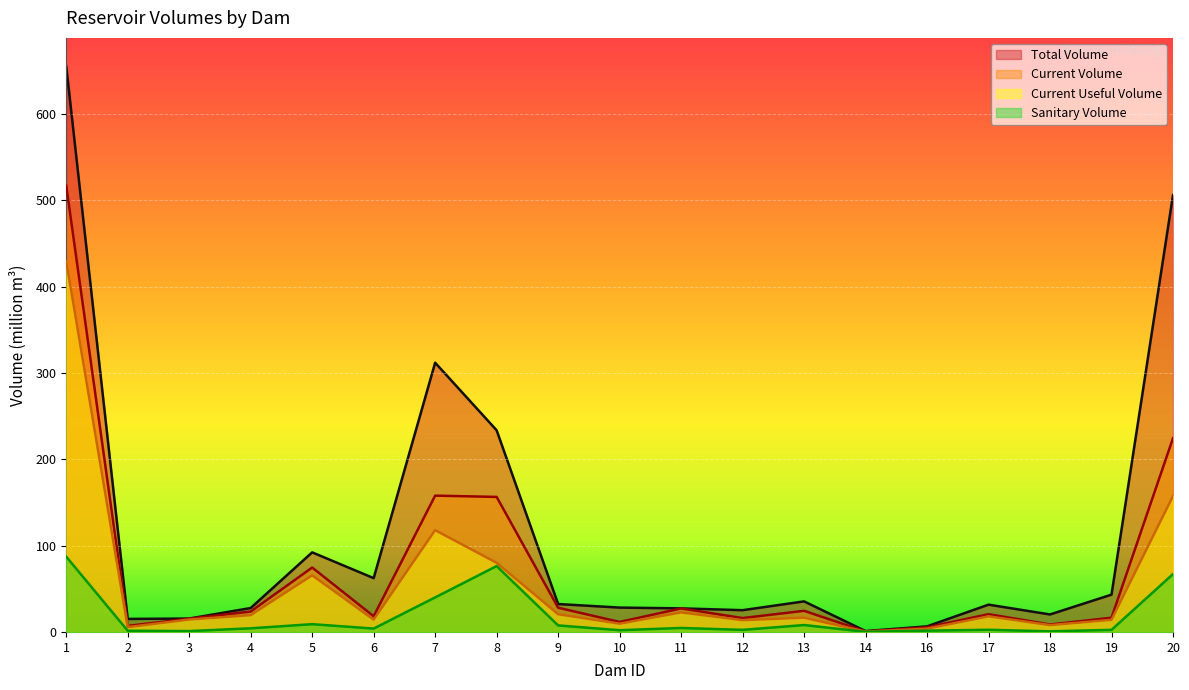

Rank the series at 3 from lowest to highest value.

sanitary_volume, current_useful_volume, current_volume, total_volume